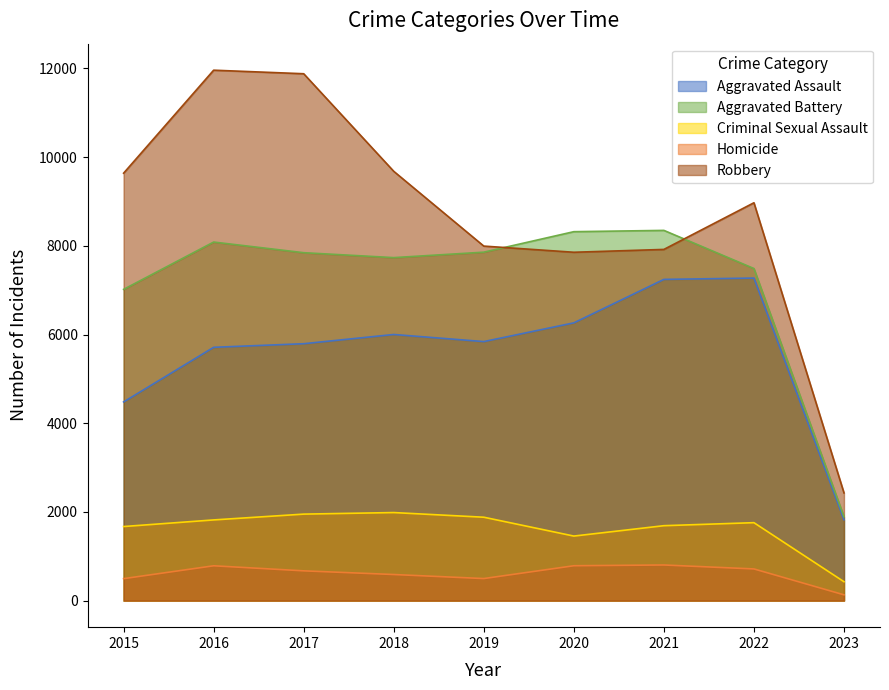

Is it true that Homicide equals 243 at 2019?

False